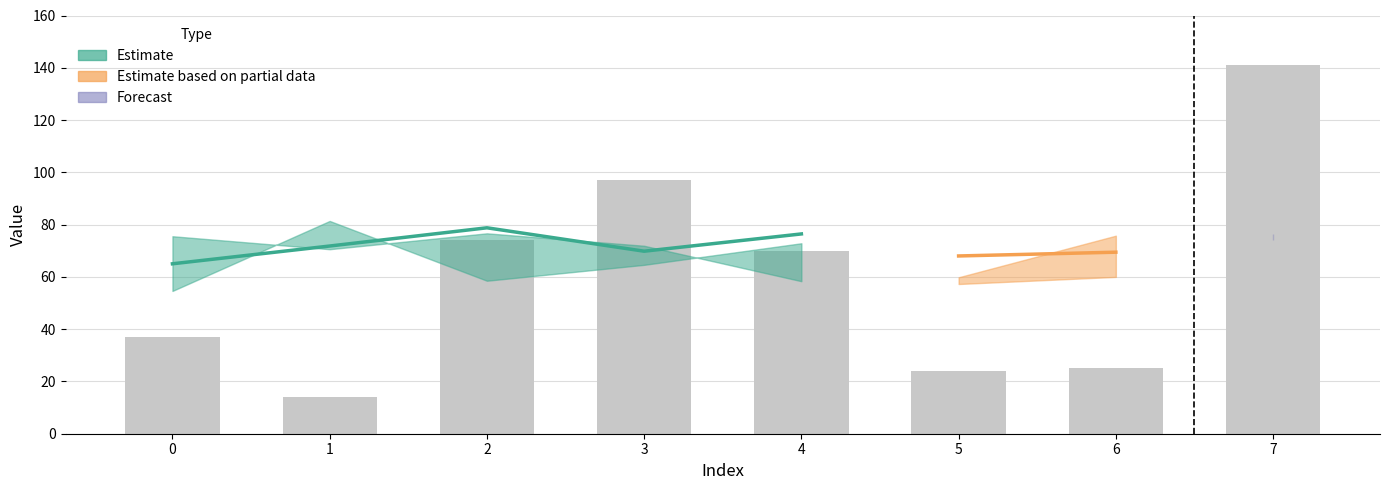

What is the value of the 8th bar from the left?

141